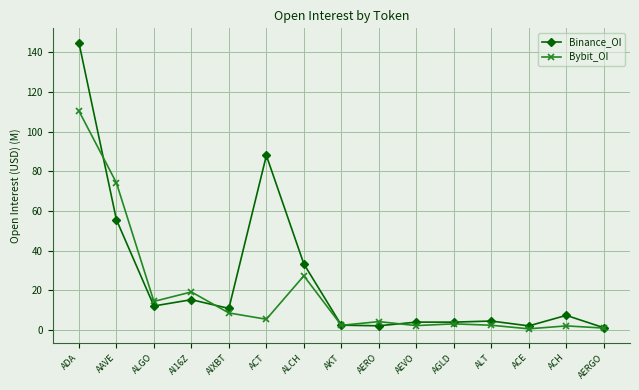

Which series has the largest total across all categories?

Binance_OI